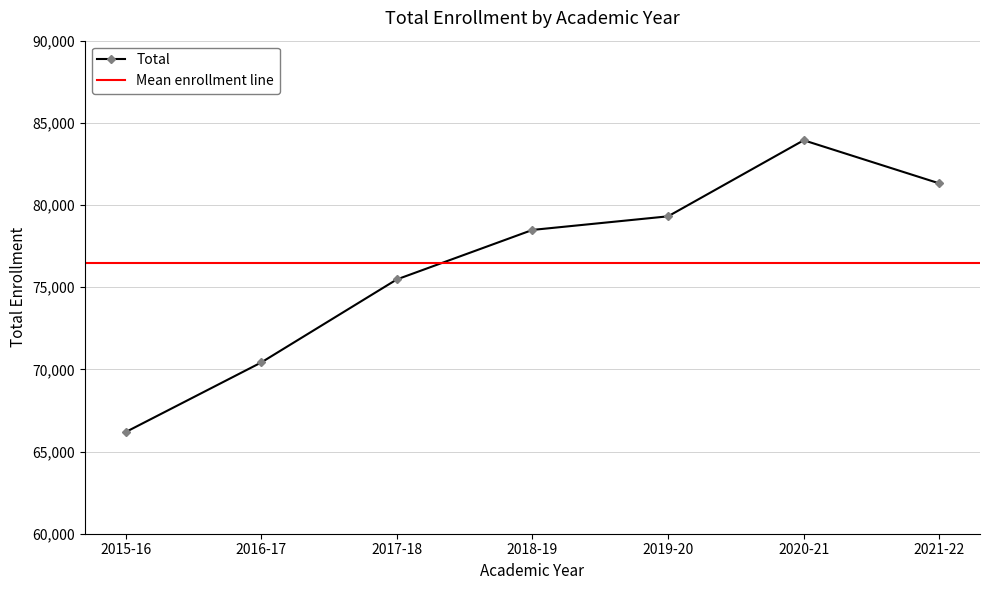

Count the number of categories in the chart.

7